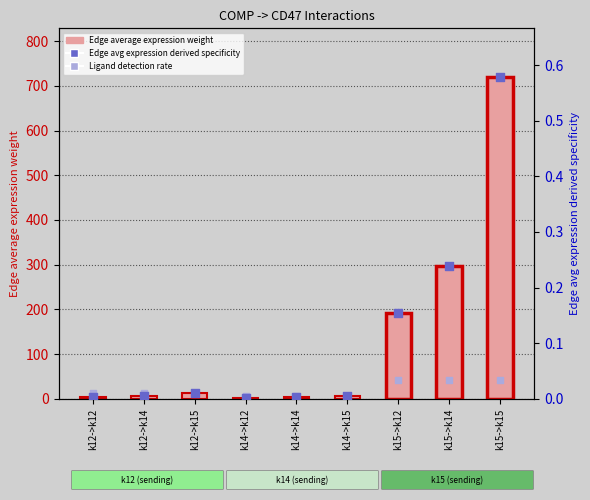

Is the value of Edge avg expression derived specificity at k15->k15 greater than the value of Ligand detection rate at k15->k12?

Yes